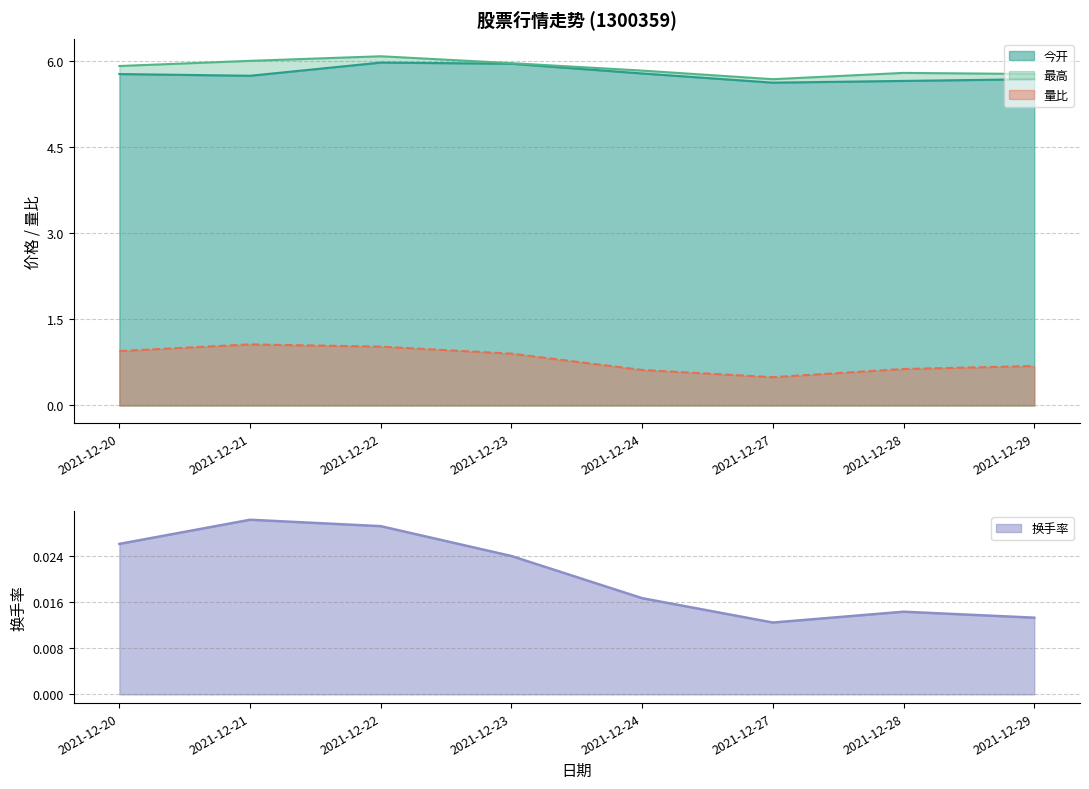

What is the sum of all 量比 values?

6.4